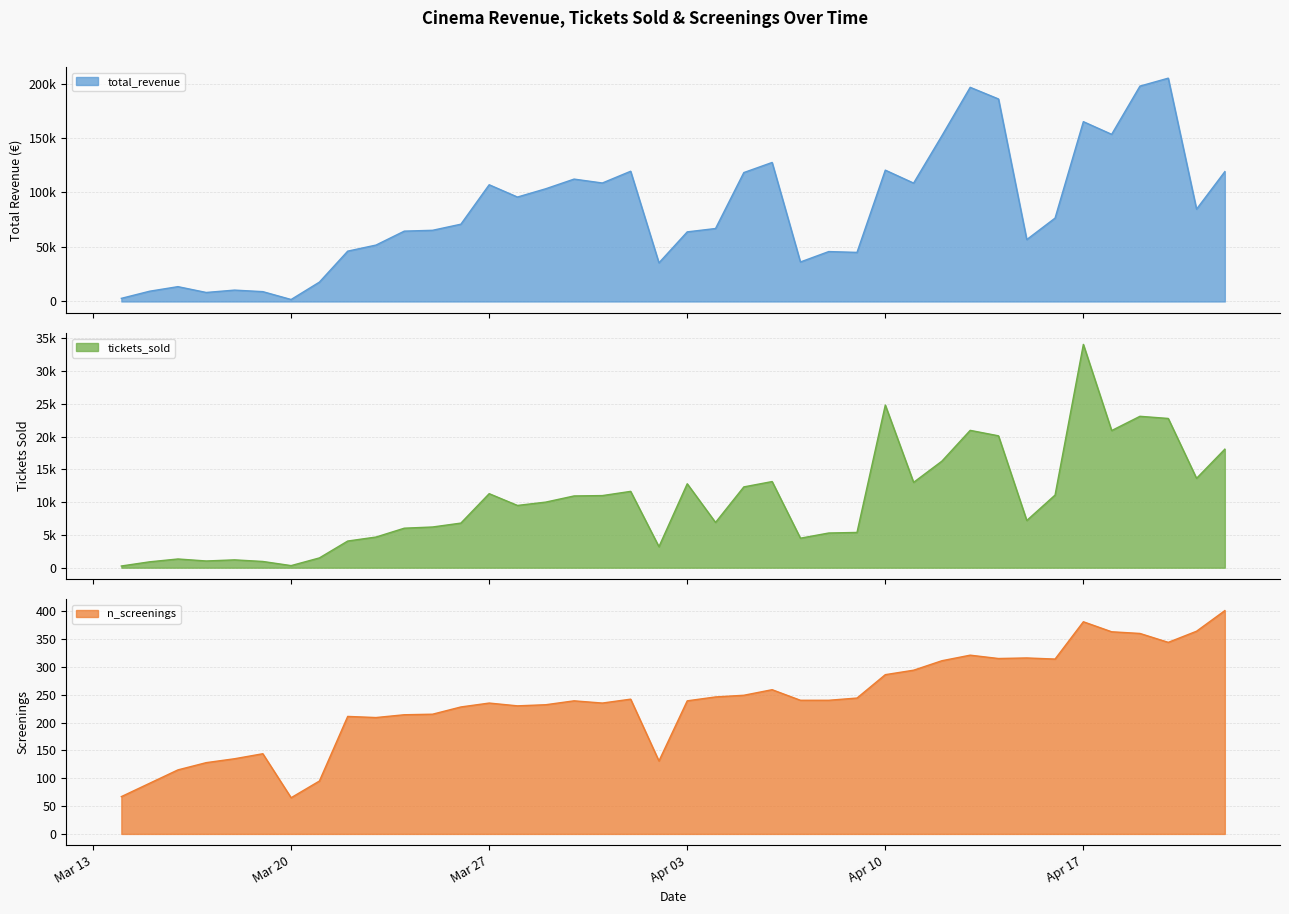

How many data points does each series have?

40